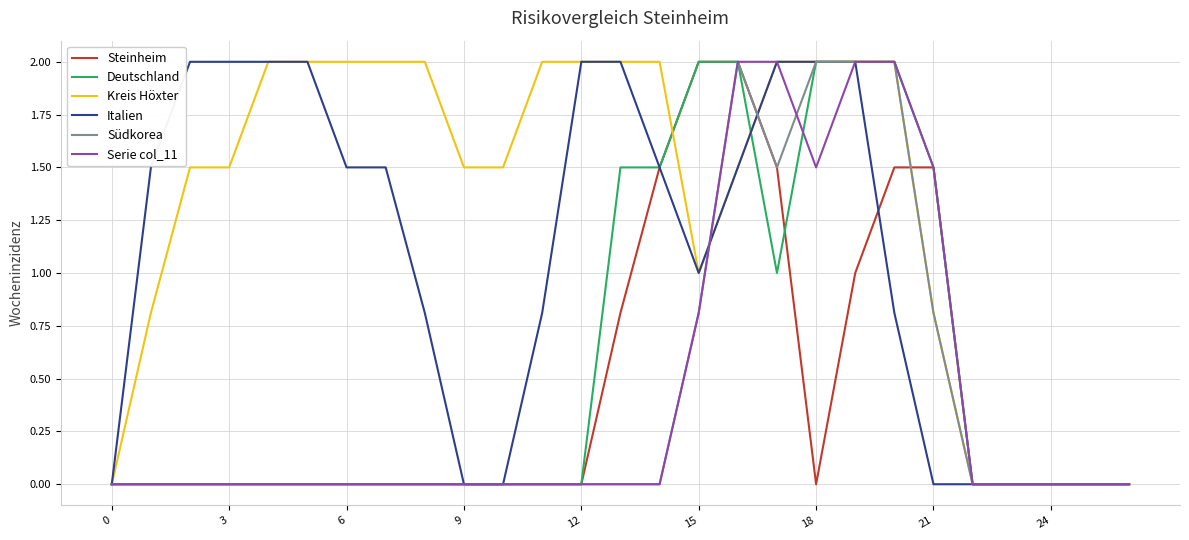

Which series has the largest total across all categories?

Kreis Höxter